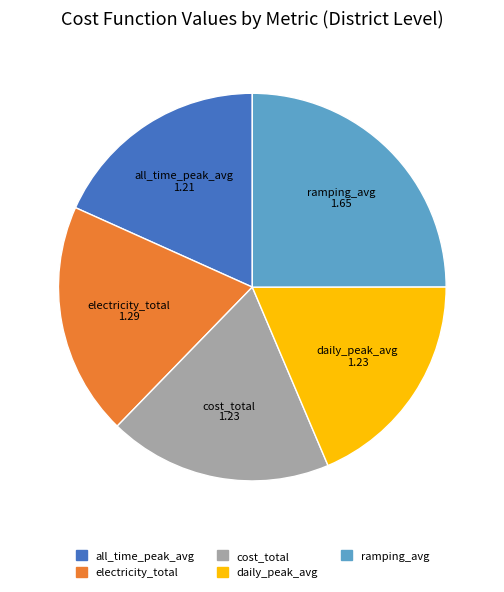

Does any single category account for the majority?

No